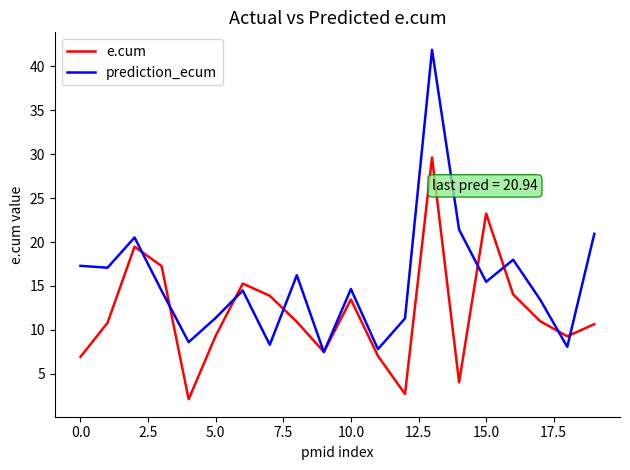

What is the highest value of the e.cum series?

29.6